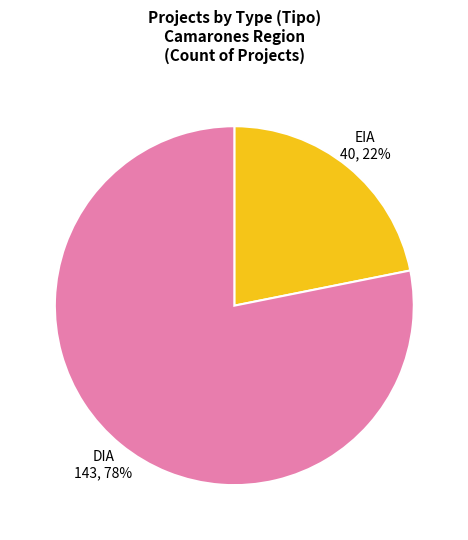

Is there a majority slice in this chart?

Yes